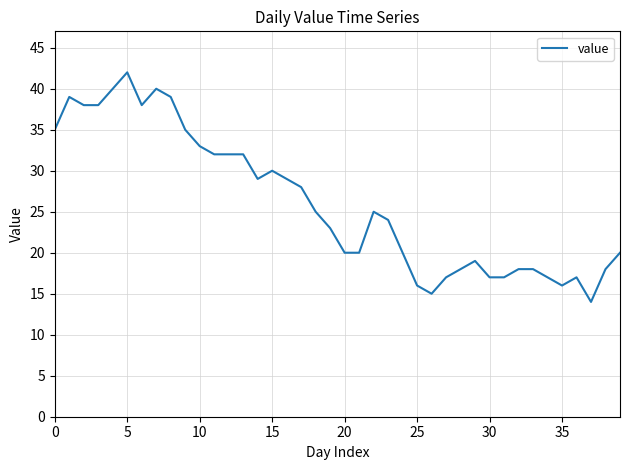

True or false: the data has more than 2 interior local peaks.

True